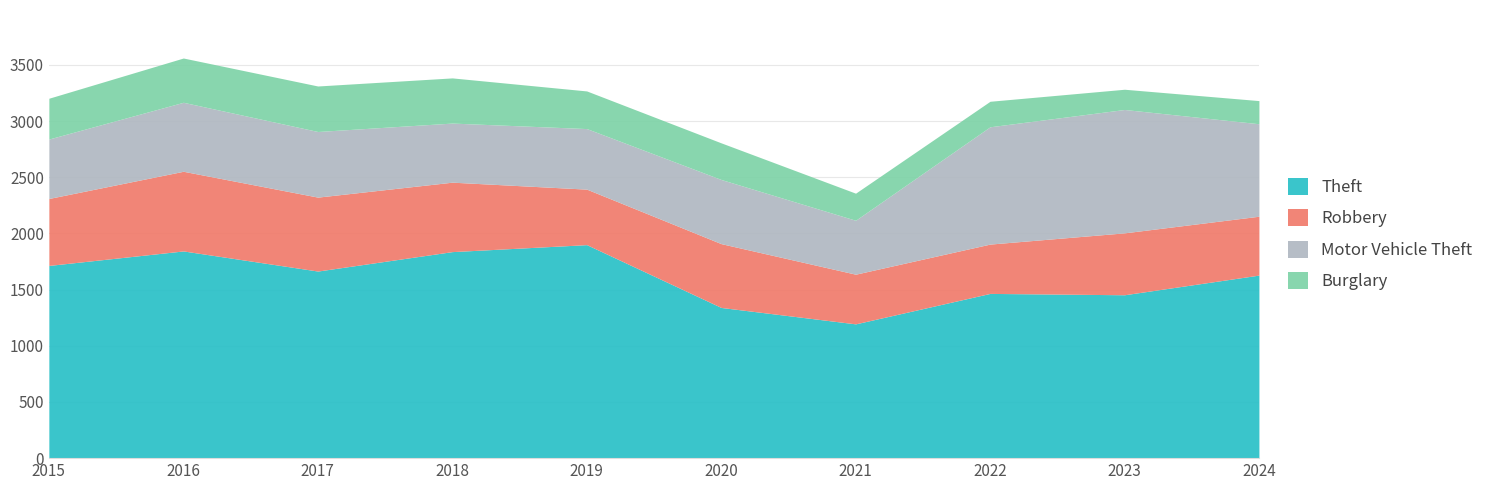

Which series has the largest total across all categories?

Theft